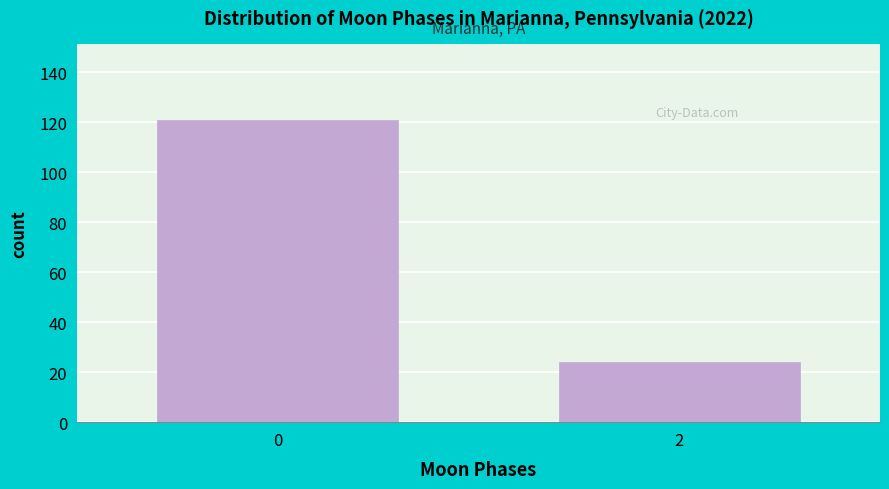

Reading left to right, extract all data points from this chart.

121	24